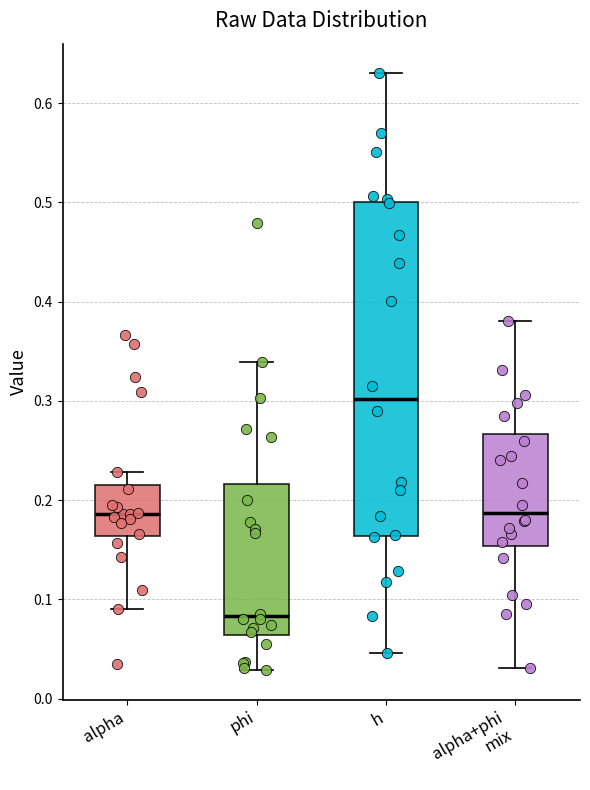

Which box is the tallest, from its lower edge to its upper edge?

h